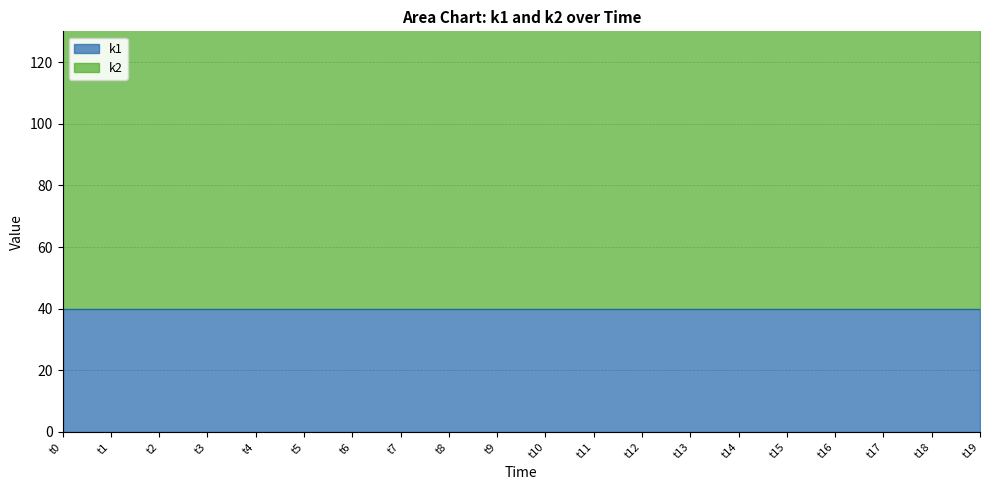

What is the value of the k1 point at the 13th from the left?

40